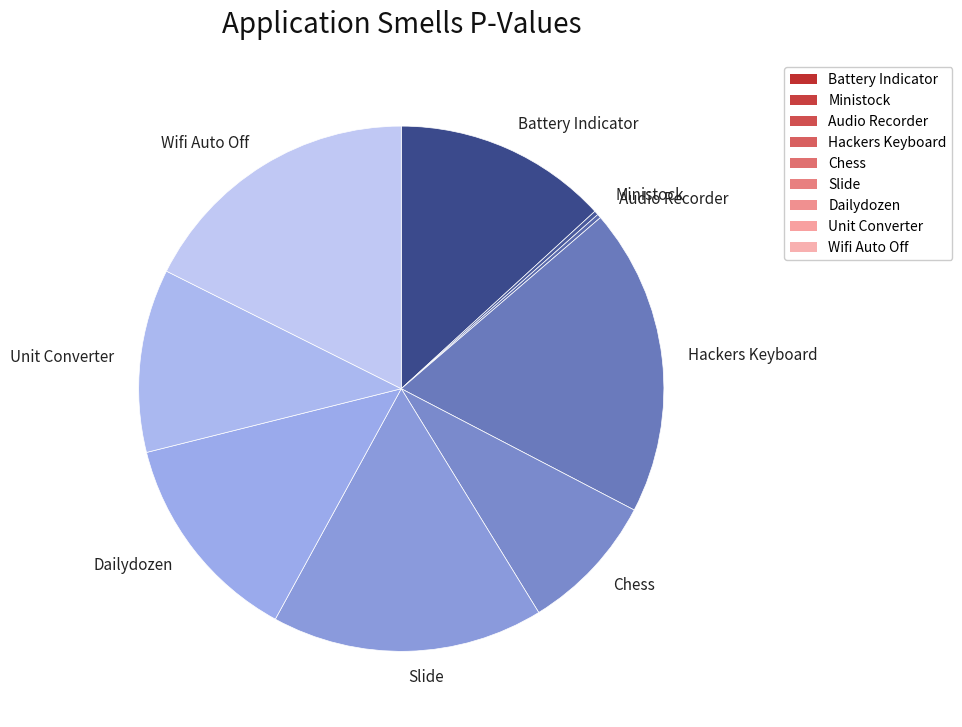

Is there a majority slice in this chart?

No